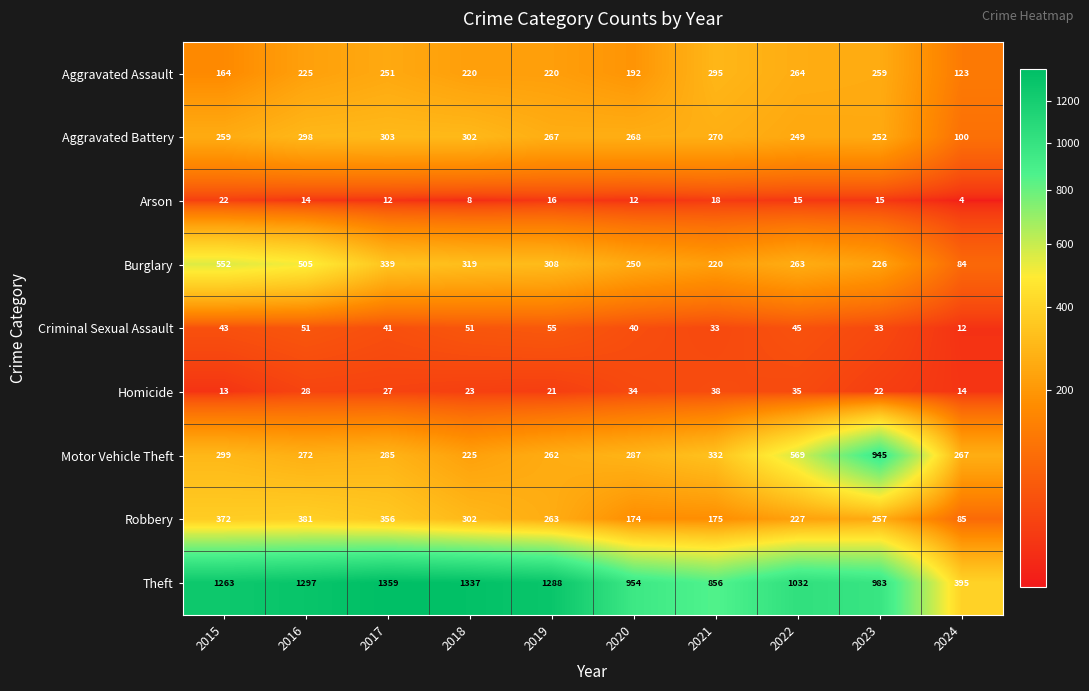

What is the greatest value displayed?

1359